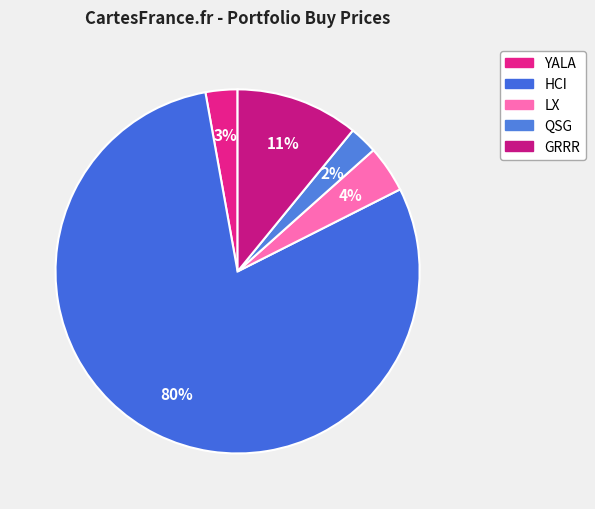

Does any single category account for the majority?

Yes